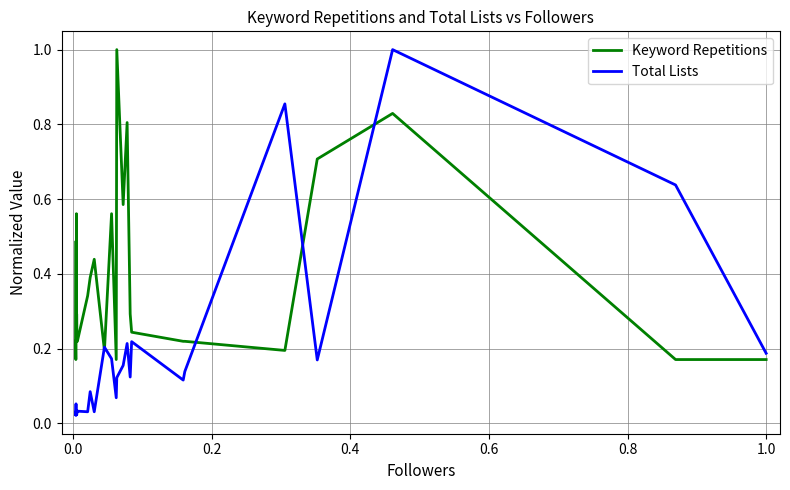

What is the difference between the second highest and second lowest values in the Total Lists series?

0.8